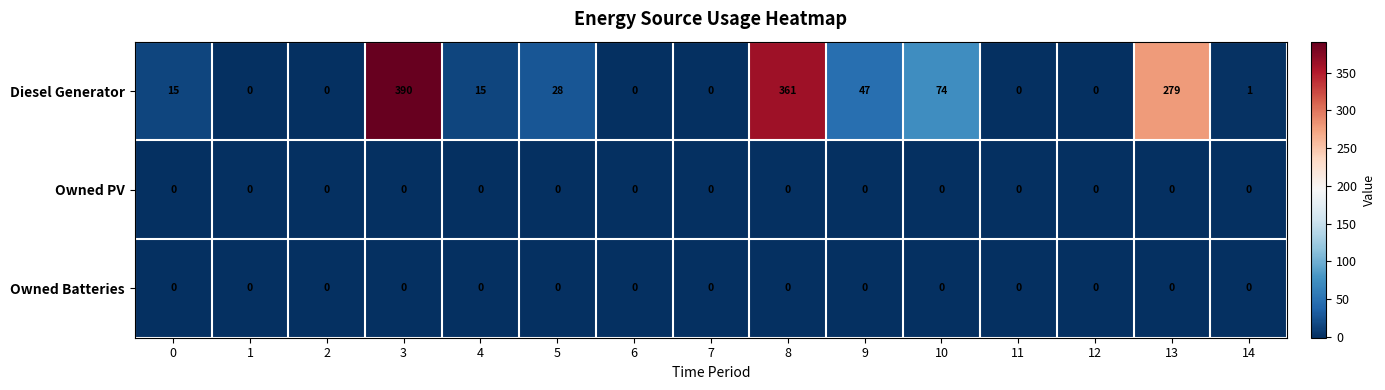

At which label is Diesel Generator closest to 195?

13